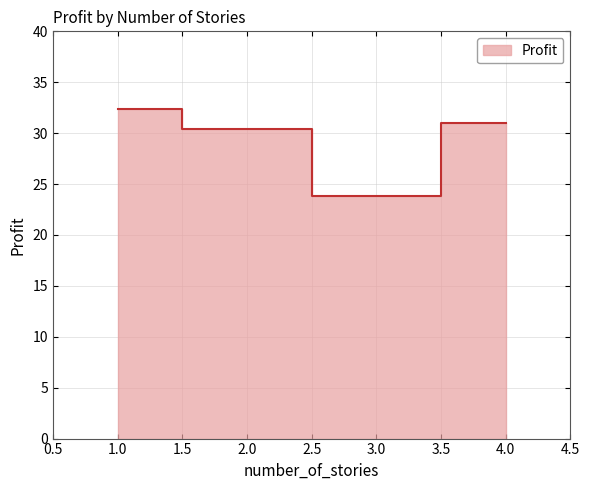

Where does the data first go above 31?

1